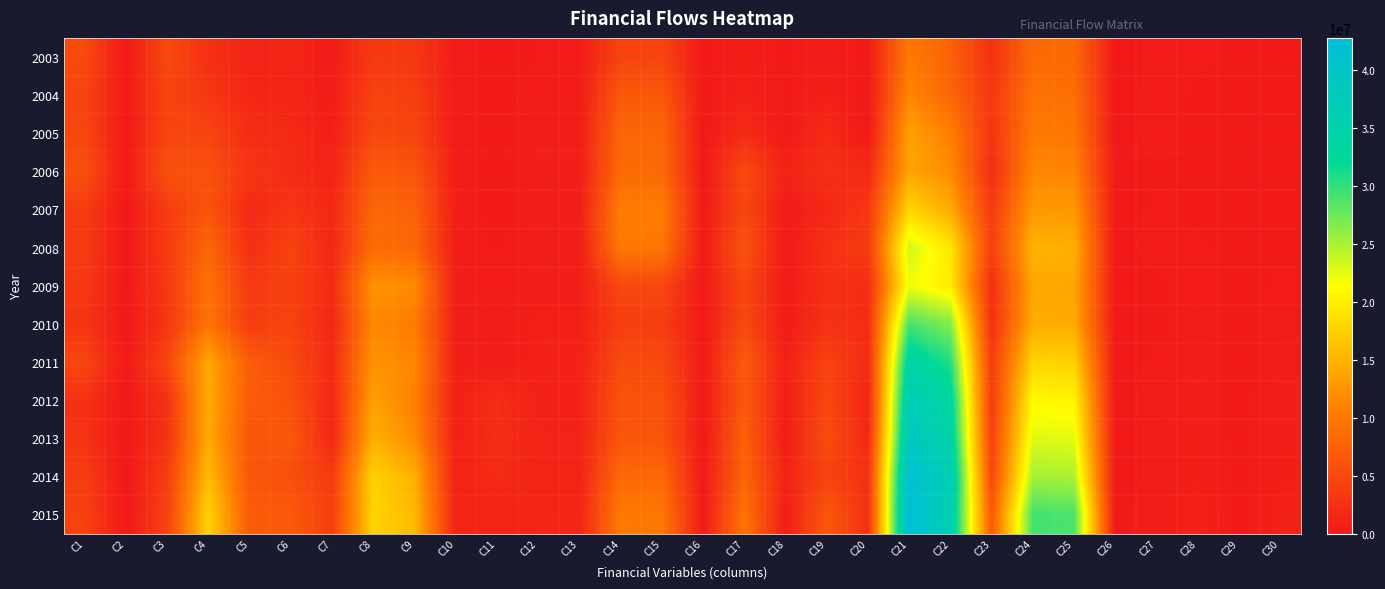

Which series has the largest range (max minus min)?

2015